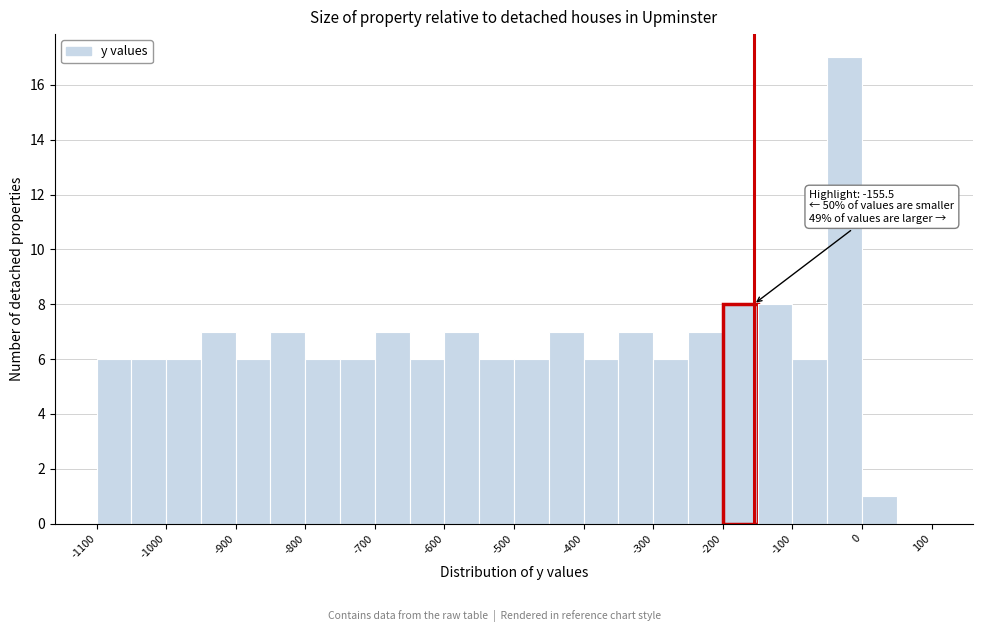

Which range on the x-axis has the tallest bar?

-50 to 0